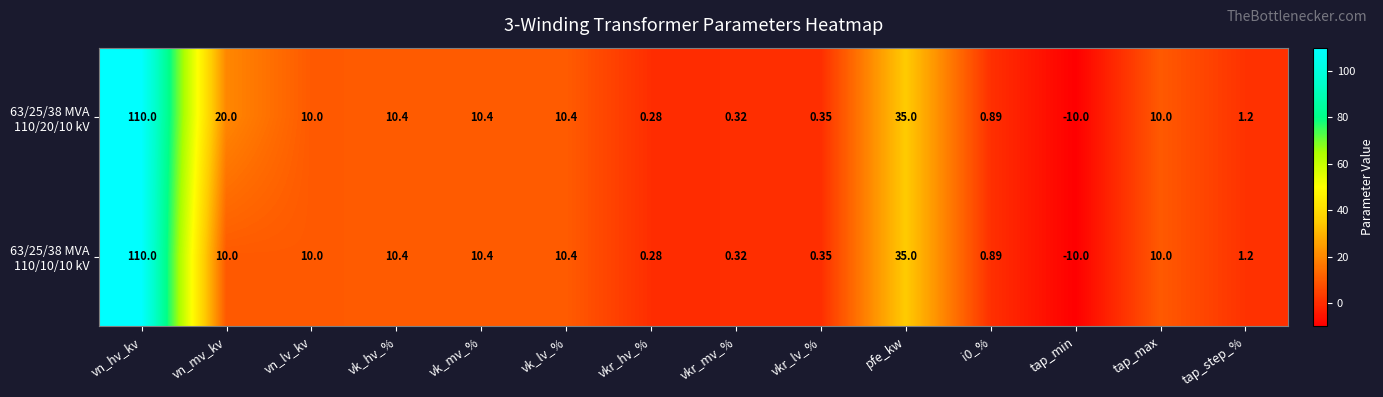

Which category has the lowest value across all series?

tap_min